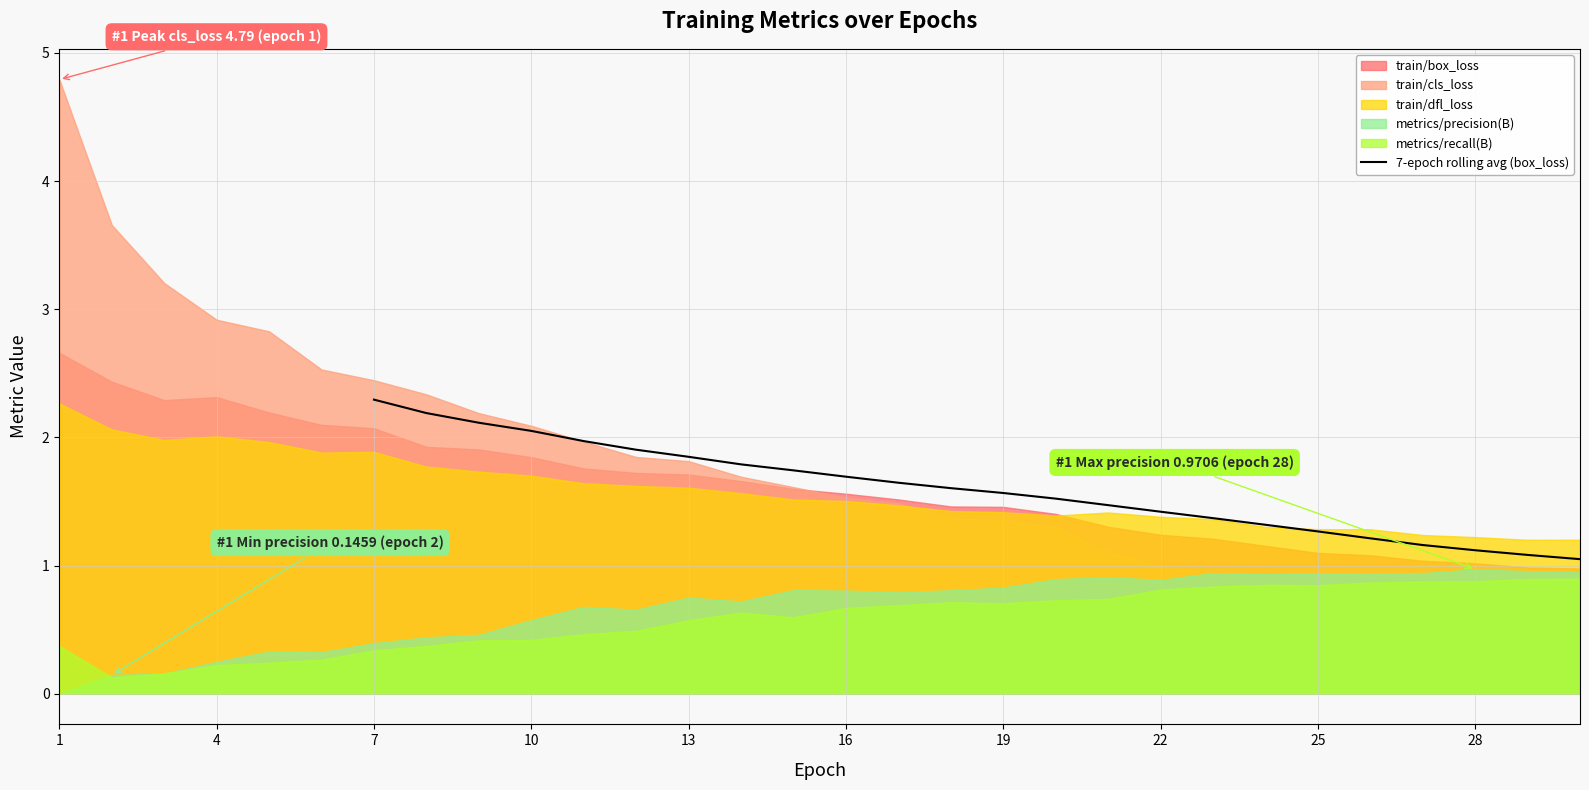

What is the maximum value for 7-epoch rolling avg (box_loss)?

2.3